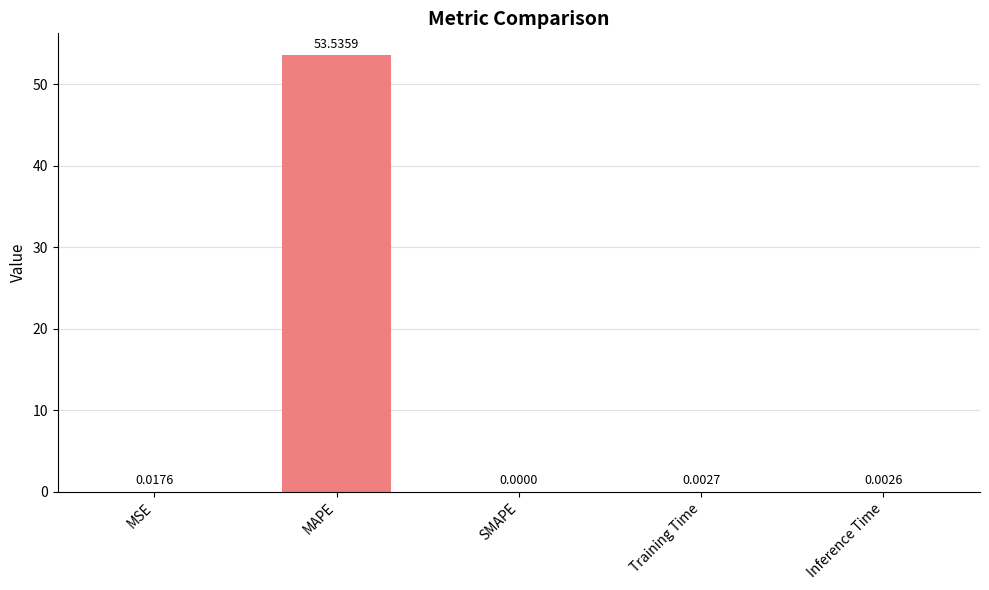

Which has a higher value, MSE or MAPE?

MAPE